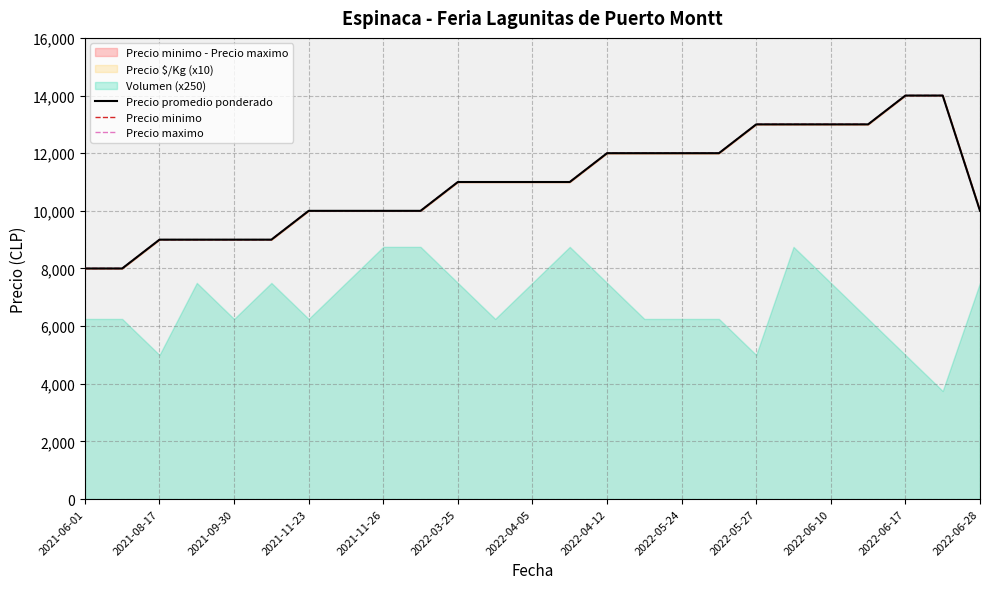

Between 16 and 2021-08-17, which is larger?

16